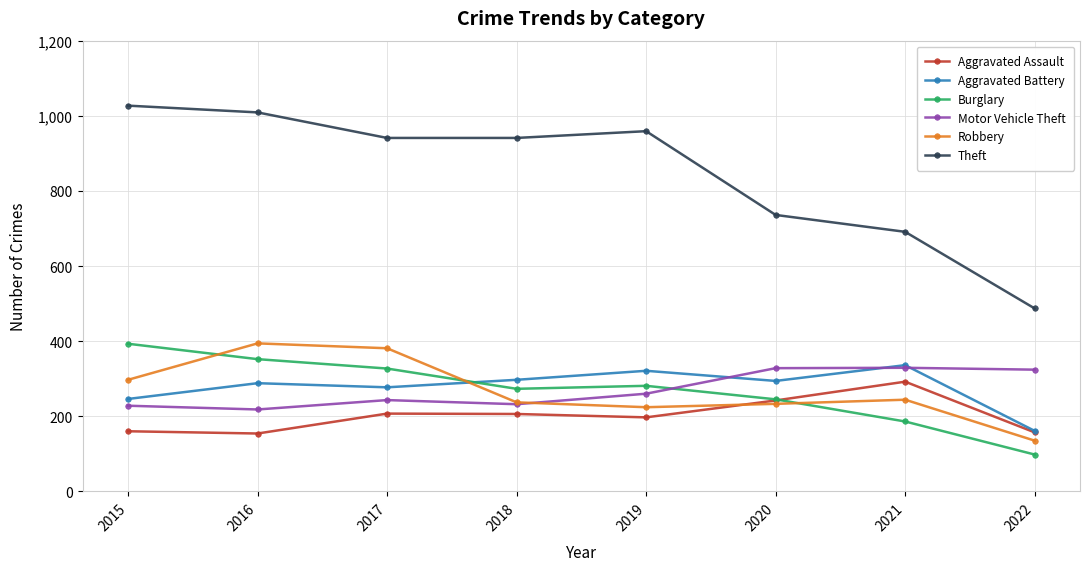

Between 2021 and 2022, which series saw the biggest shift?

Theft